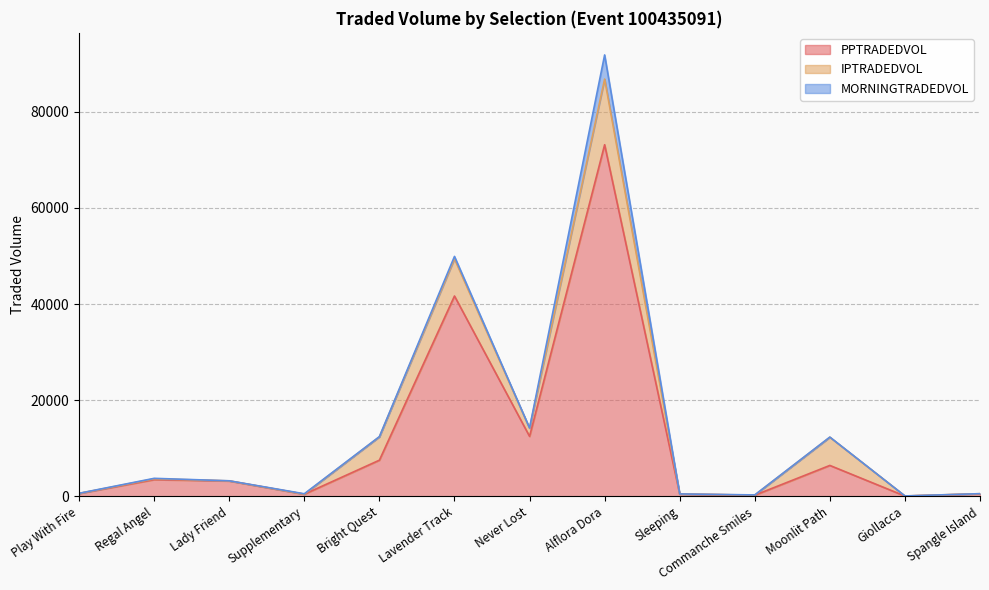

What is the spread (max minus min) of values at Giollacca?

82.8